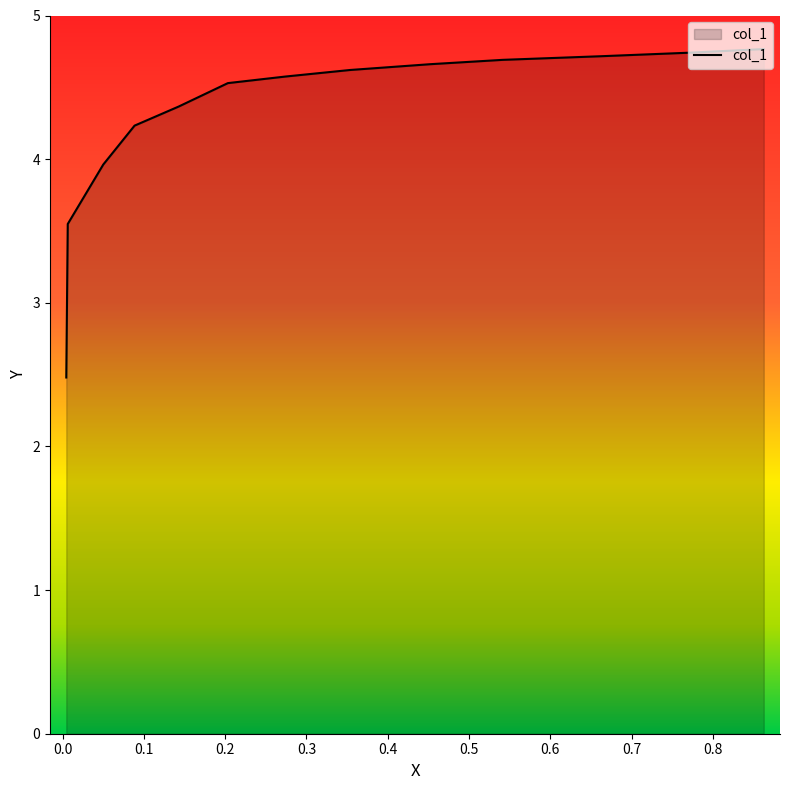

Does the chart display data point markers on the line(s)?

No